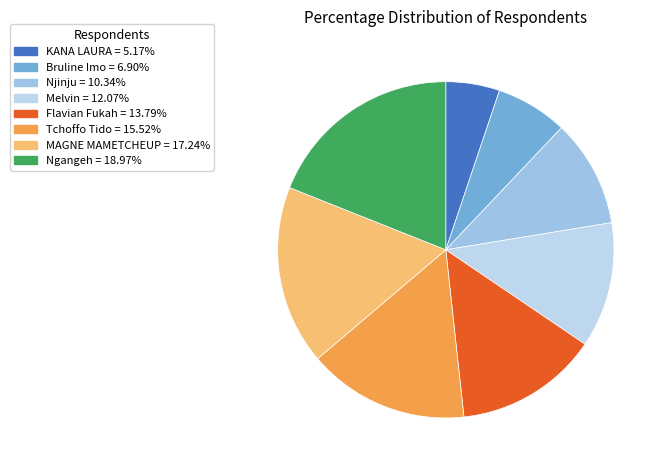

The Melvin slice represents 1% of the pie. True or false?

False